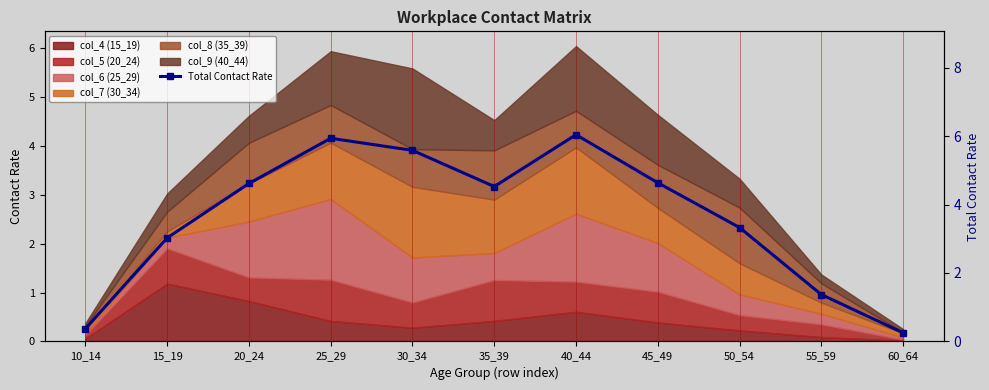

Reading left to right, transcribe all the data shown in this chart.

10_14=0.4	15_19=3.0	20_24=4.6	25_29=5.9	30_34=5.6	35_39=4.5	40_44=6.0	45_49=4.6	50_54=3.3	55_59=1.4	60_64=0.3